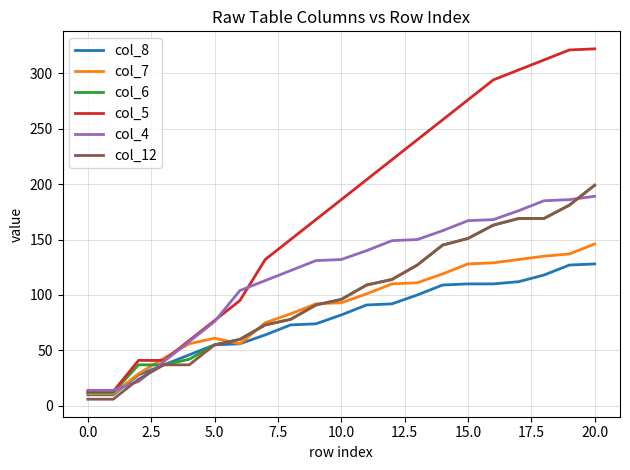

Which series has the largest range (max minus min)?

col_5